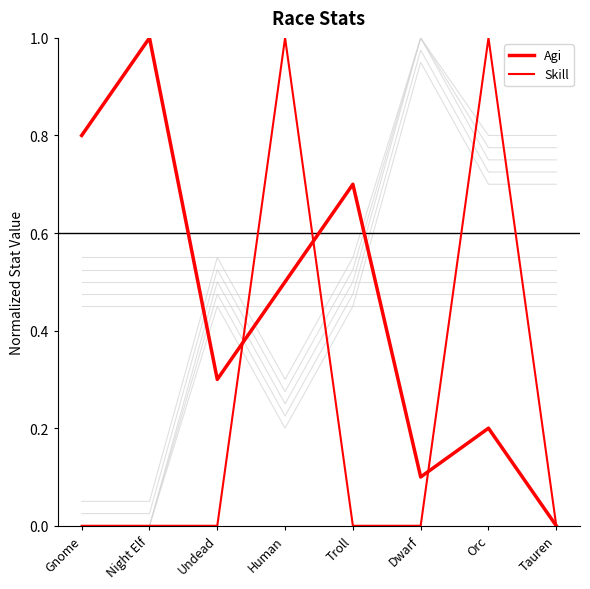

What is the label of the 2nd point from the left?

Night Elf